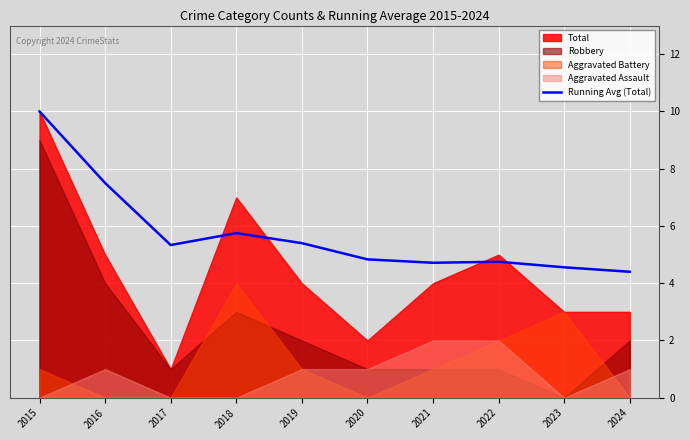

Which has a higher value, 2023 or 2015?

2015